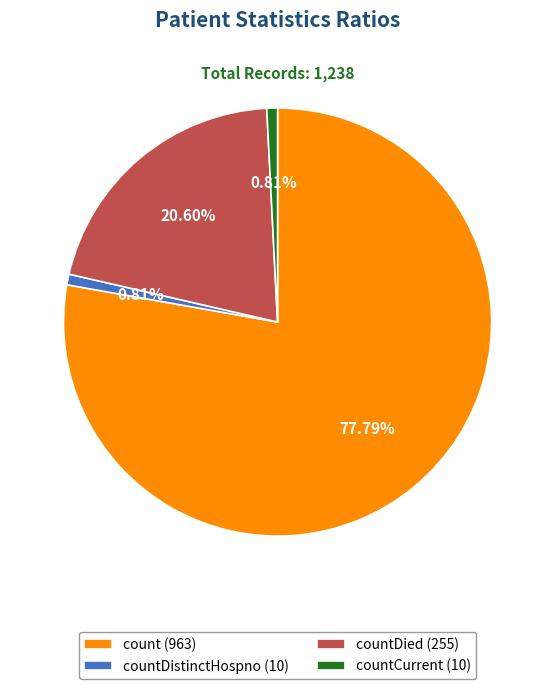

Is there any slice that represents more than half of the pie?

Yes